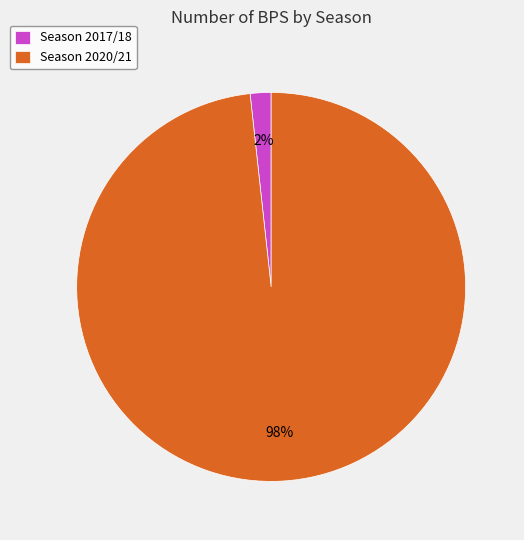

Is there any slice that represents more than half of the pie?

Yes